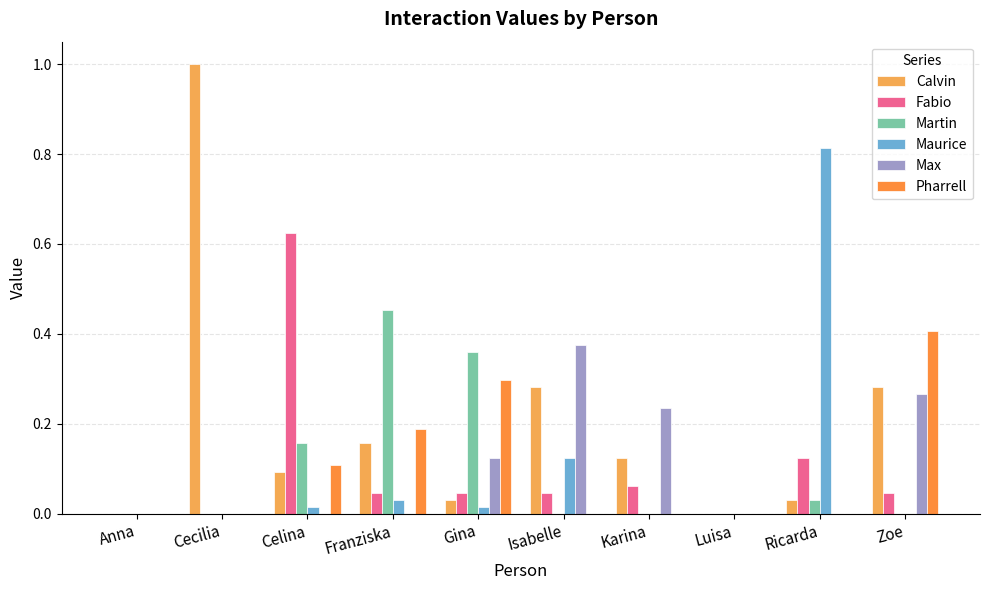

What is the difference between the highest and lowest values at Isabelle?

0.4